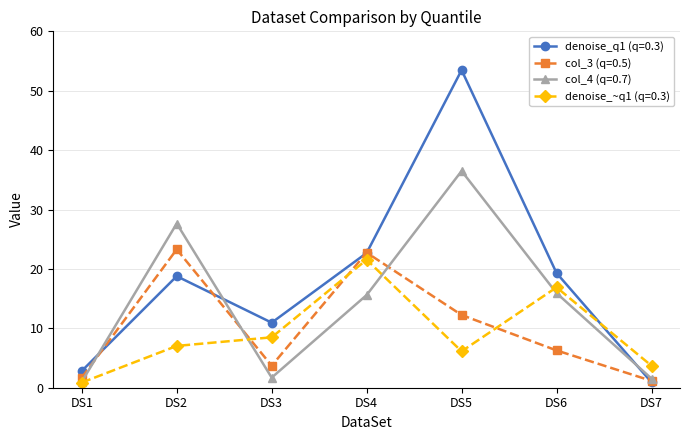

What is the difference between the denoise_~q1 (q=0.3) values at DS7 and DS2?

3.3